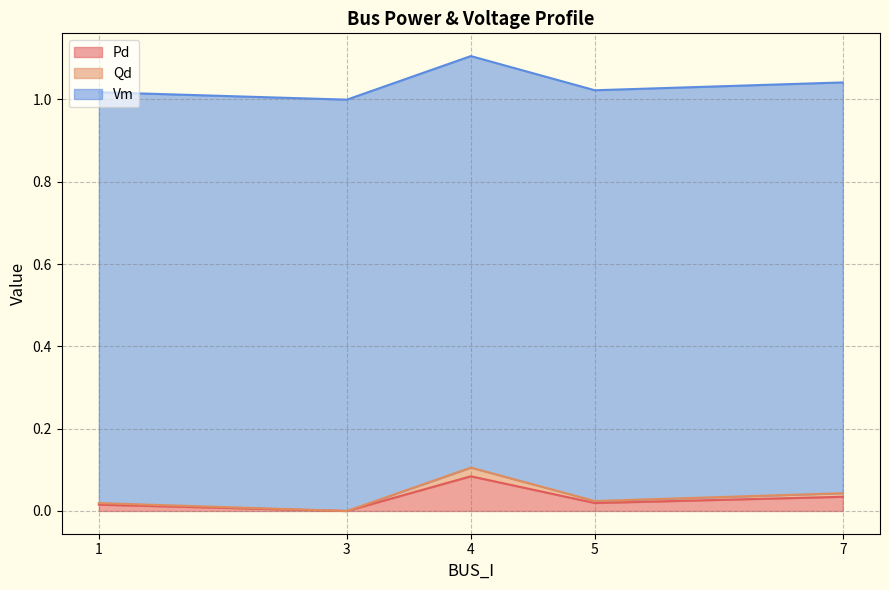

Count the number of data series in this chart.

3